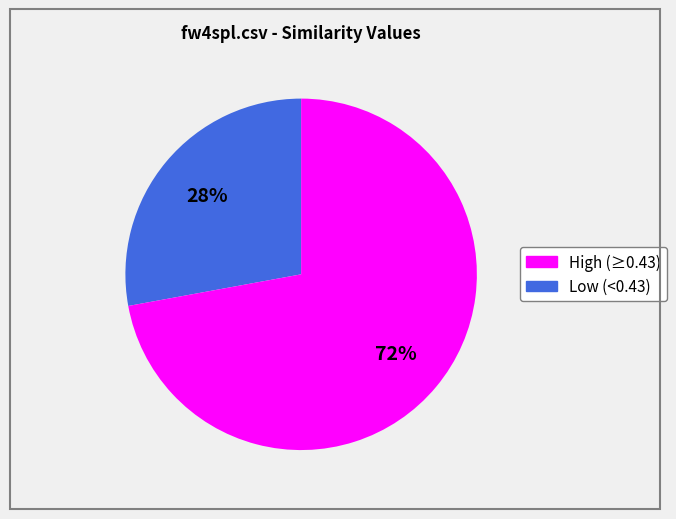

To the nearest percent, what is the difference between the largest and smallest slice percentages?

44%